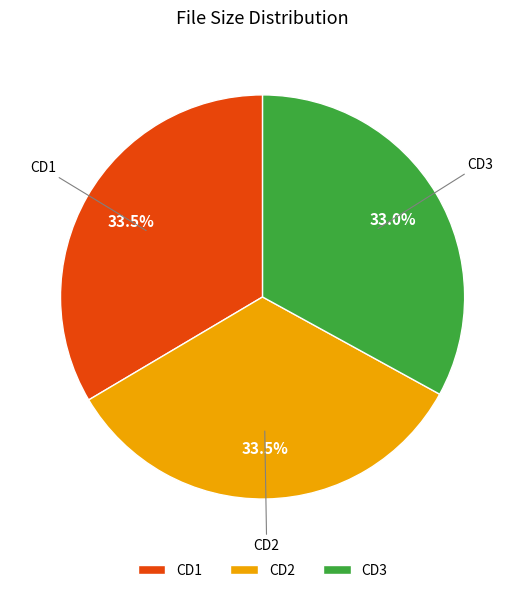

Which slice is the smallest?

CD3